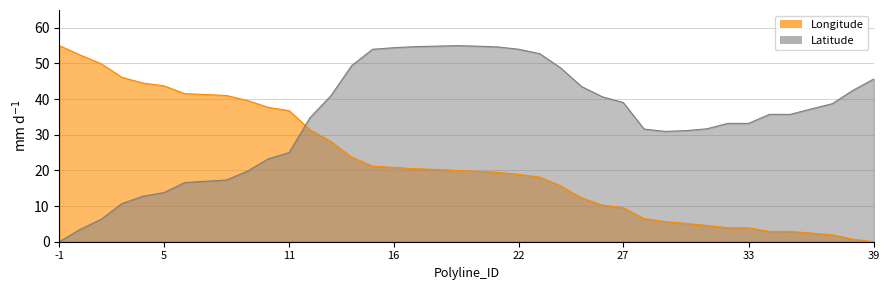

True or false: Longitude has more than 1 interior local peaks.

False